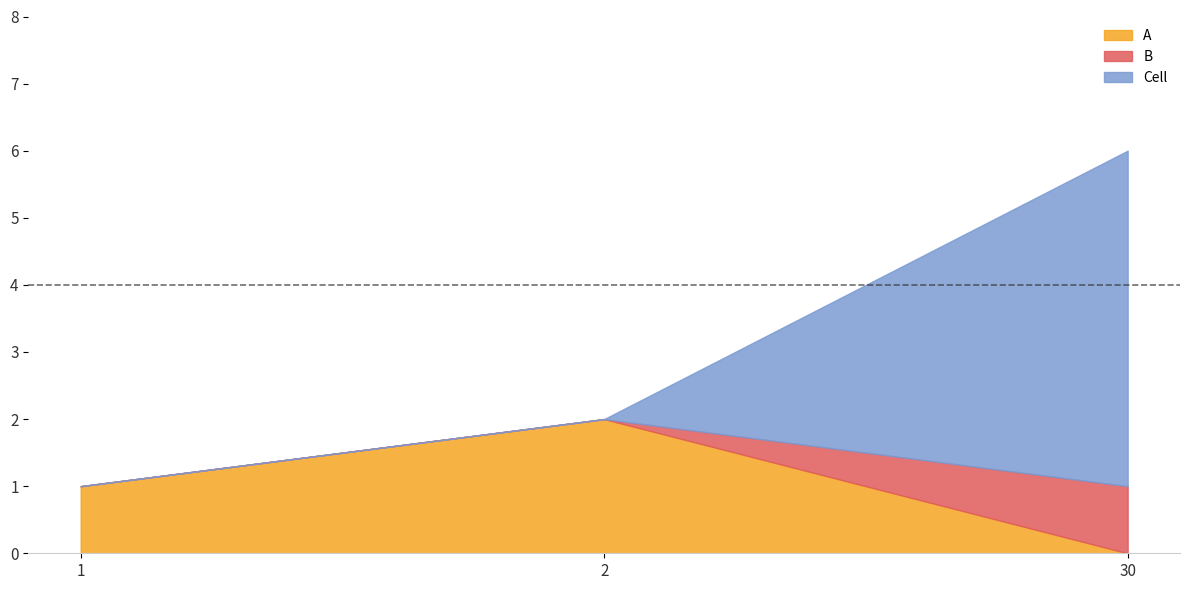

Between 2 and 1, which is larger?

2